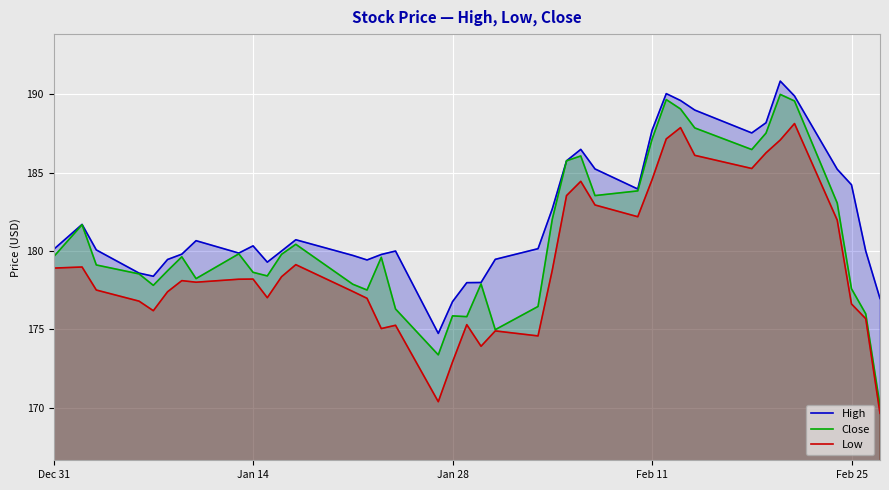

Read the High value at Feb 11.

187.7